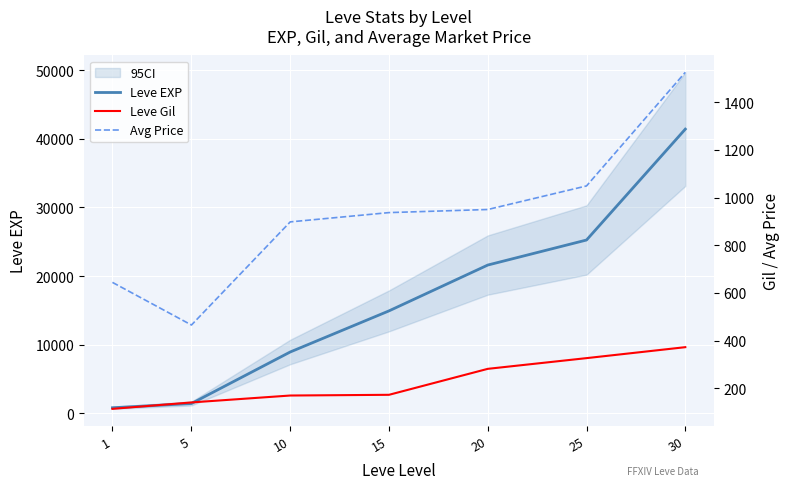

At which category is the sum across all series the highest?

30